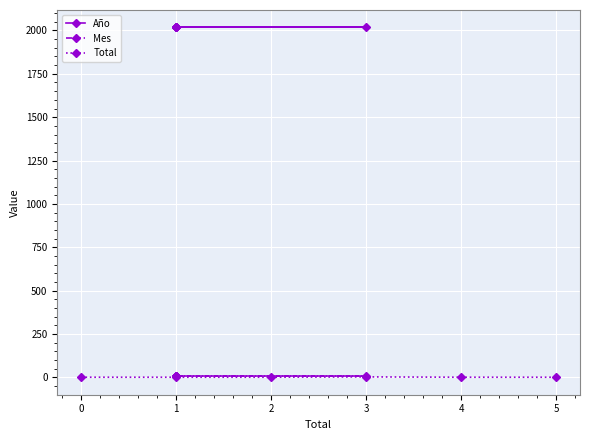

True or false: Mes and Año intersect in this chart.

False